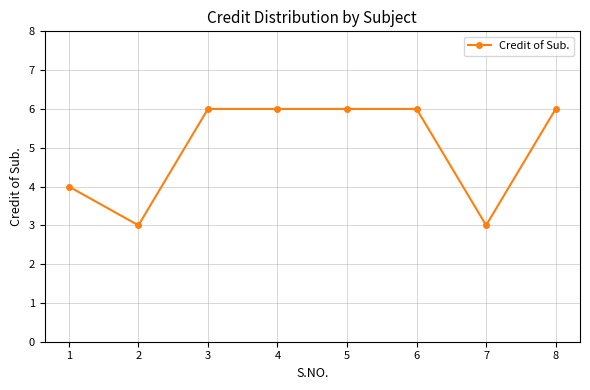

Between 1 and 8, which is larger?

8